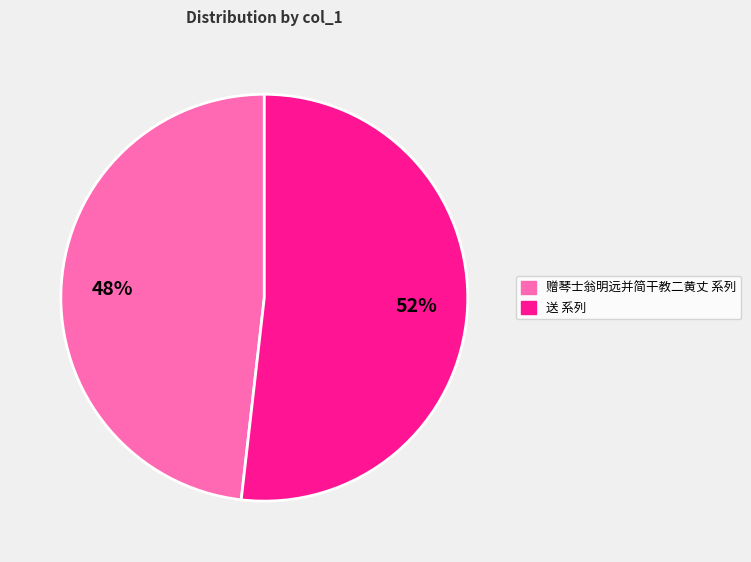

Is there a majority slice in this chart?

Yes